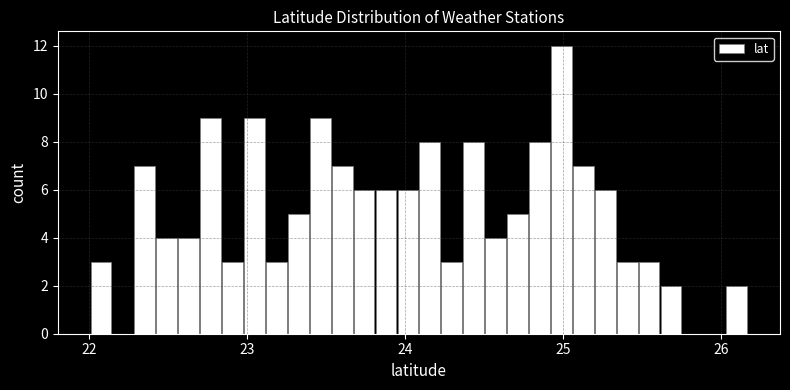

Read against the x-axis, roughly where is the centre of the tallest bar?

25.0